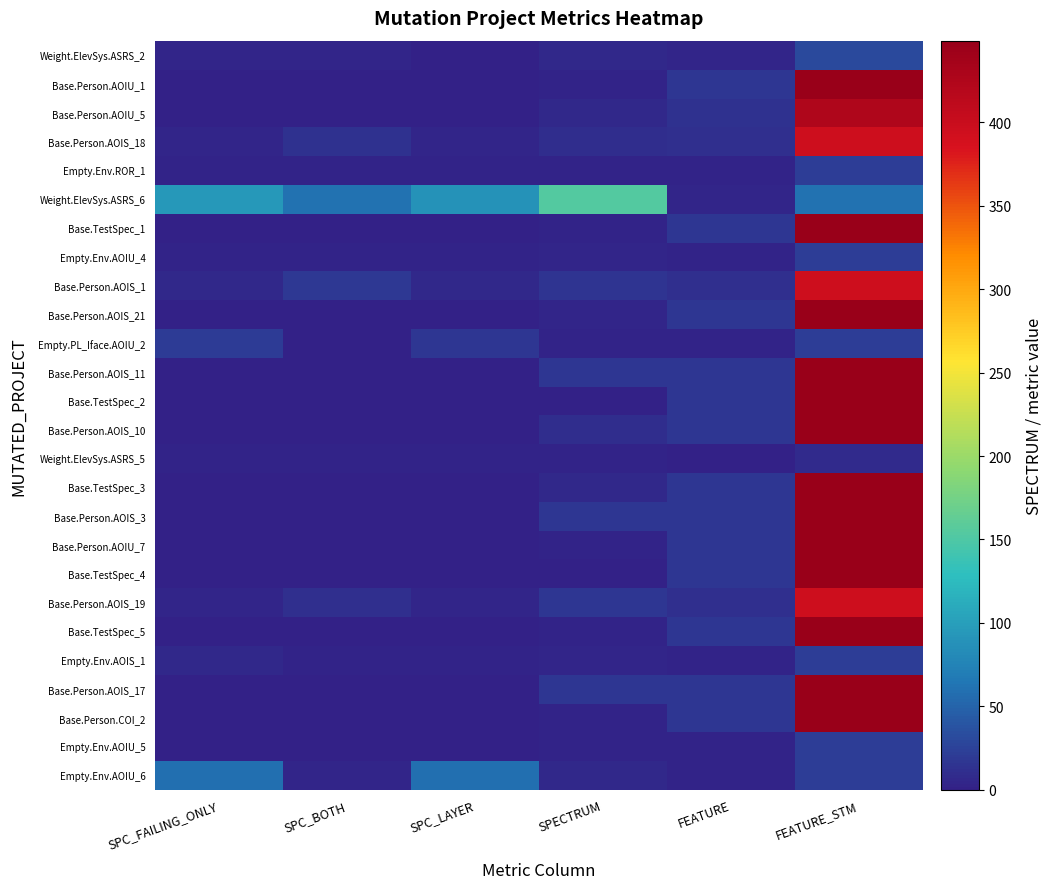

Reading left to right, extract all data points from this chart.

Weight.ElevSys.ASRS_2: SPC_FAILING_ONLY=5	SPC_BOTH=5	SPC_LAYER=1	SPECTRUM=7	FEATURE=4	FEATURE_STM=30
Base.Person.AOIU_1: SPC_FAILING_ONLY=0	SPC_BOTH=0	SPC_LAYER=0	SPECTRUM=2	FEATURE=16	FEATURE_STM=449
Base.Person.AOIU_5: SPC_FAILING_ONLY=0	SPC_BOTH=0	SPC_LAYER=0	SPECTRUM=7	FEATURE=13	FEATURE_STM=425
Base.Person.AOIS_18: SPC_FAILING_ONLY=4	SPC_BOTH=13	SPC_LAYER=4	SPECTRUM=10	FEATURE=12	FEATURE_STM=396
Empty.Env.ROR_1: SPC_FAILING_ONLY=2	SPC_BOTH=2	SPC_LAYER=2	SPECTRUM=3	FEATURE=3	FEATURE_STM=22
Weight.ElevSys.ASRS_6: SPC_FAILING_ONLY=93	SPC_BOTH=60	SPC_LAYER=88	SPECTRUM=154	FEATURE=5	FEATURE_STM=61
Base.TestSpec_1: SPC_FAILING_ONLY=0	SPC_BOTH=0	SPC_LAYER=0	SPECTRUM=2	FEATURE=16	FEATURE_STM=449
Empty.Env.AOIU_4: SPC_FAILING_ONLY=3	SPC_BOTH=2	SPC_LAYER=3	SPECTRUM=5	FEATURE=3	FEATURE_STM=22
Base.Person.AOIS_1: SPC_FAILING_ONLY=6	SPC_BOTH=18	SPC_LAYER=6	SPECTRUM=15	FEATURE=12	FEATURE_STM=396
Base.Person.AOIS_21: SPC_FAILING_ONLY=0	SPC_BOTH=0	SPC_LAYER=0	SPECTRUM=4	FEATURE=16	FEATURE_STM=449
Empty.PL_Iface.AOIU_2: SPC_FAILING_ONLY=20	SPC_BOTH=1	SPC_LAYER=17	SPECTRUM=2	FEATURE=3	FEATURE_STM=22
Base.Person.AOIS_11: SPC_FAILING_ONLY=0	SPC_BOTH=0	SPC_LAYER=0	SPECTRUM=16	FEATURE=16	FEATURE_STM=449
Base.TestSpec_2: SPC_FAILING_ONLY=0	SPC_BOTH=0	SPC_LAYER=0	SPECTRUM=0	FEATURE=16	FEATURE_STM=449
Base.Person.AOIS_10: SPC_FAILING_ONLY=0	SPC_BOTH=0	SPC_LAYER=0	SPECTRUM=9	FEATURE=16	FEATURE_STM=449
Weight.ElevSys.ASRS_5: SPC_FAILING_ONLY=3	SPC_BOTH=2	SPC_LAYER=2	SPECTRUM=3	FEATURE=1	FEATURE_STM=8
Base.TestSpec_3: SPC_FAILING_ONLY=0	SPC_BOTH=0	SPC_LAYER=0	SPECTRUM=7	FEATURE=16	FEATURE_STM=449
Base.Person.AOIS_3: SPC_FAILING_ONLY=0	SPC_BOTH=0	SPC_LAYER=0	SPECTRUM=16	FEATURE=16	FEATURE_STM=449
Base.Person.AOIU_7: SPC_FAILING_ONLY=0	SPC_BOTH=0	SPC_LAYER=0	SPECTRUM=2	FEATURE=16	FEATURE_STM=449
Base.TestSpec_4: SPC_FAILING_ONLY=0	SPC_BOTH=0	SPC_LAYER=0	SPECTRUM=1	FEATURE=16	FEATURE_STM=449
Base.Person.AOIS_19: SPC_FAILING_ONLY=4	SPC_BOTH=11	SPC_LAYER=4	SPECTRUM=16	FEATURE=12	FEATURE_STM=396
Base.TestSpec_5: SPC_FAILING_ONLY=0	SPC_BOTH=0	SPC_LAYER=0	SPECTRUM=3	FEATURE=16	FEATURE_STM=449
Empty.Env.AOIS_1: SPC_FAILING_ONLY=6	SPC_BOTH=3	SPC_LAYER=3	SPECTRUM=4	FEATURE=3	FEATURE_STM=22
Base.Person.AOIS_17: SPC_FAILING_ONLY=0	SPC_BOTH=0	SPC_LAYER=0	SPECTRUM=17	FEATURE=16	FEATURE_STM=449
Base.Person.COI_2: SPC_FAILING_ONLY=0	SPC_BOTH=0	SPC_LAYER=0	SPECTRUM=2	FEATURE=16	FEATURE_STM=449
Empty.Env.AOIU_5: SPC_FAILING_ONLY=1	SPC_BOTH=1	SPC_LAYER=1	SPECTRUM=2	FEATURE=3	FEATURE_STM=22
Empty.Env.AOIU_6: SPC_FAILING_ONLY=58	SPC_BOTH=5	SPC_LAYER=58	SPECTRUM=7	FEATURE=3	FEATURE_STM=22